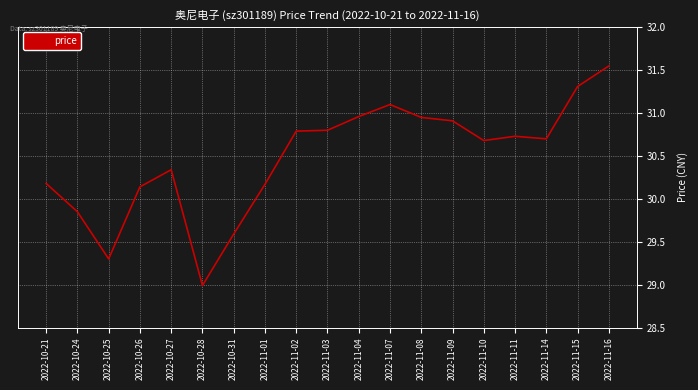

Does the chart have visible grid lines?

Yes